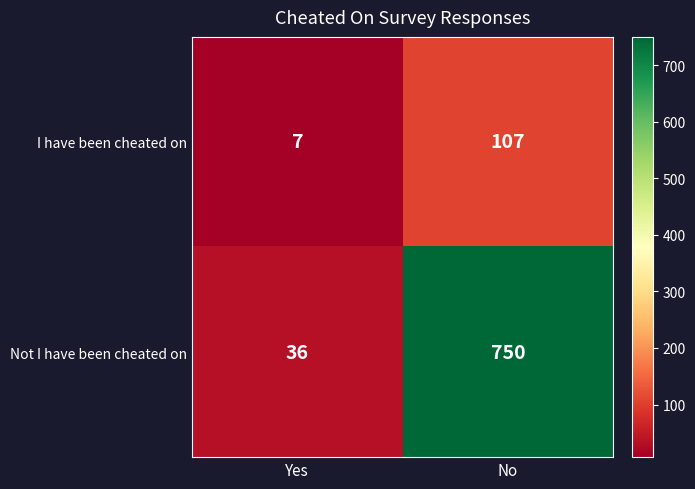

What is the spread (max minus min) of values at No?

643